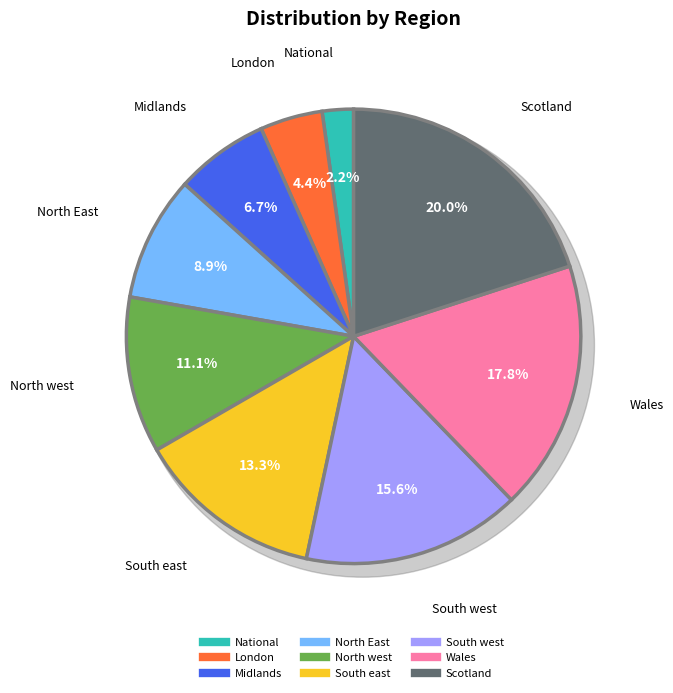

Count the number of slices in the pie.

9